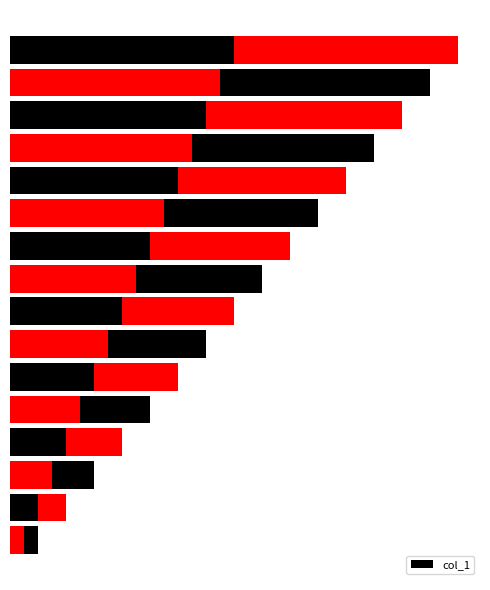

How many data points are above 9?

7